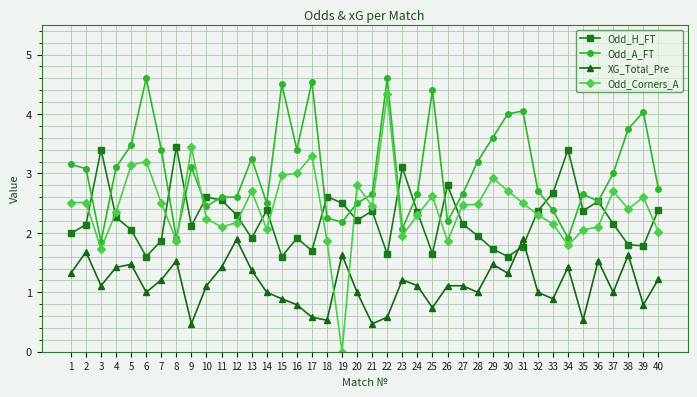

Where is the first local maximum for Odd_A_FT?

6